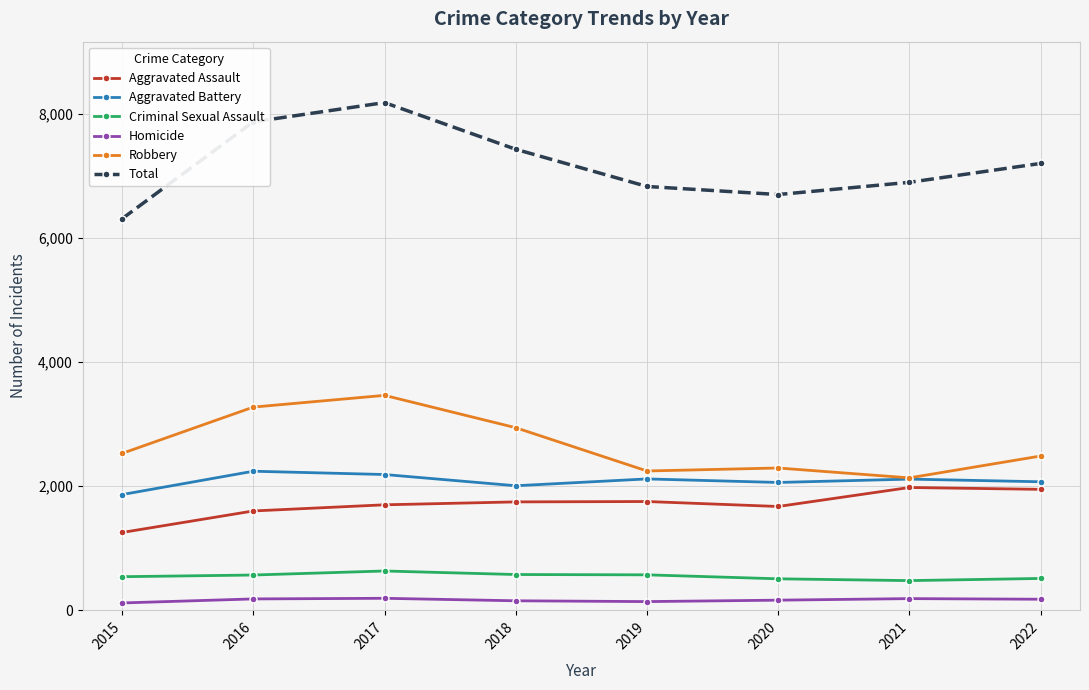

In Total, how many points are lower than both neighbors (excluding endpoints)?

1